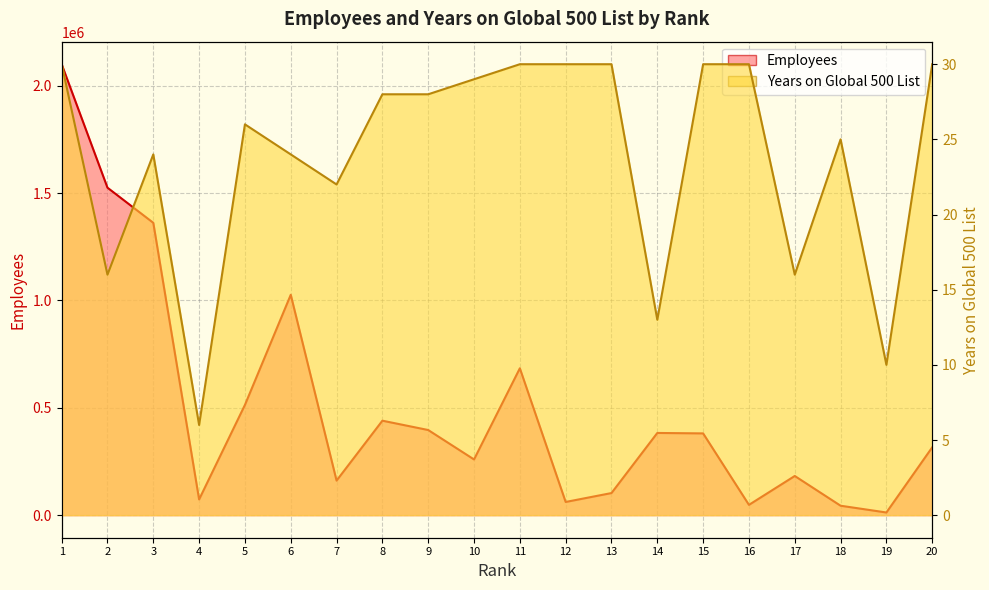

How many data points in Employees are less than 380793?

10